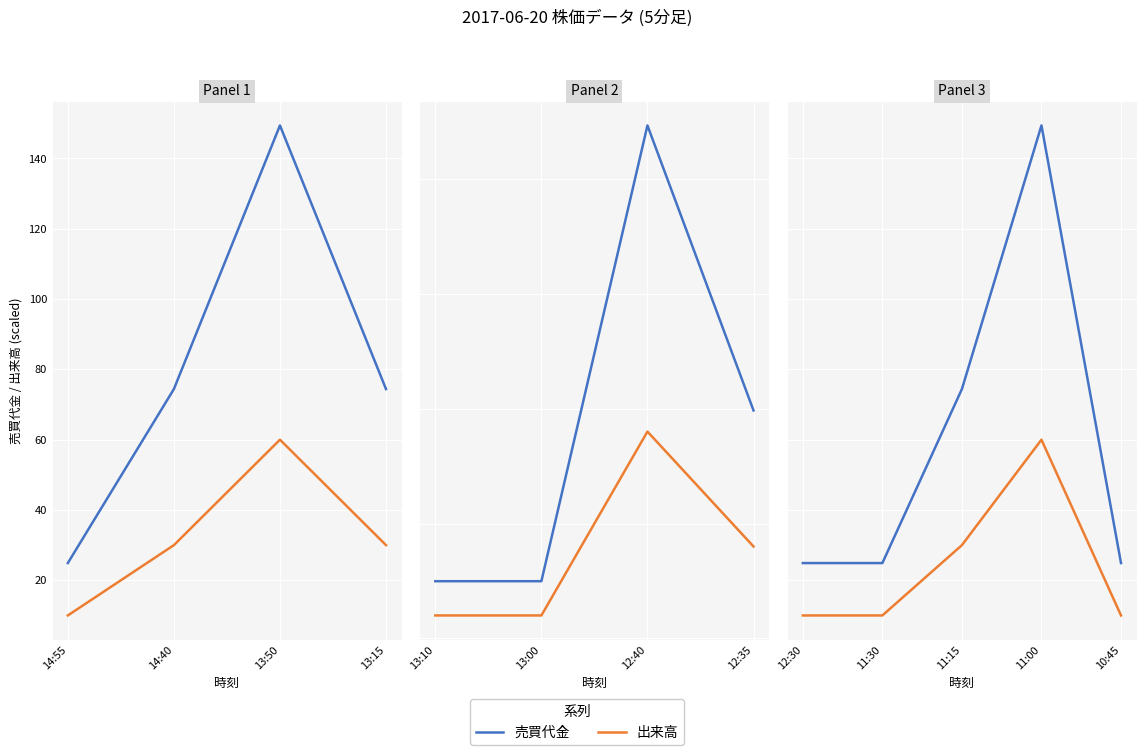

True or false: 出来高 and 売買代金 intersect in this chart.

False